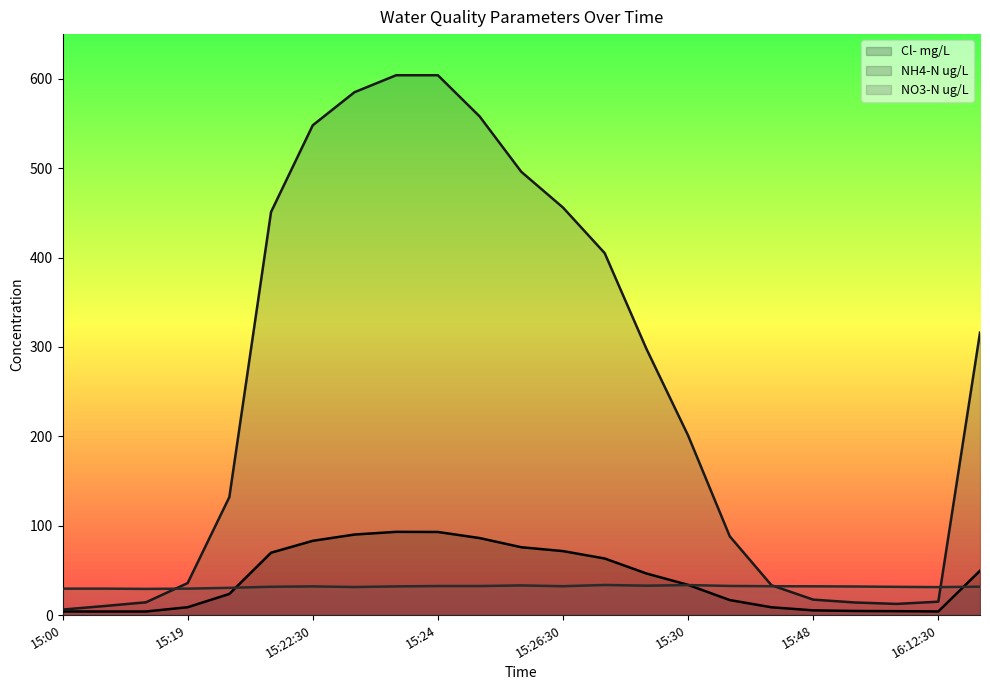

How many lines are shown in the chart?

3